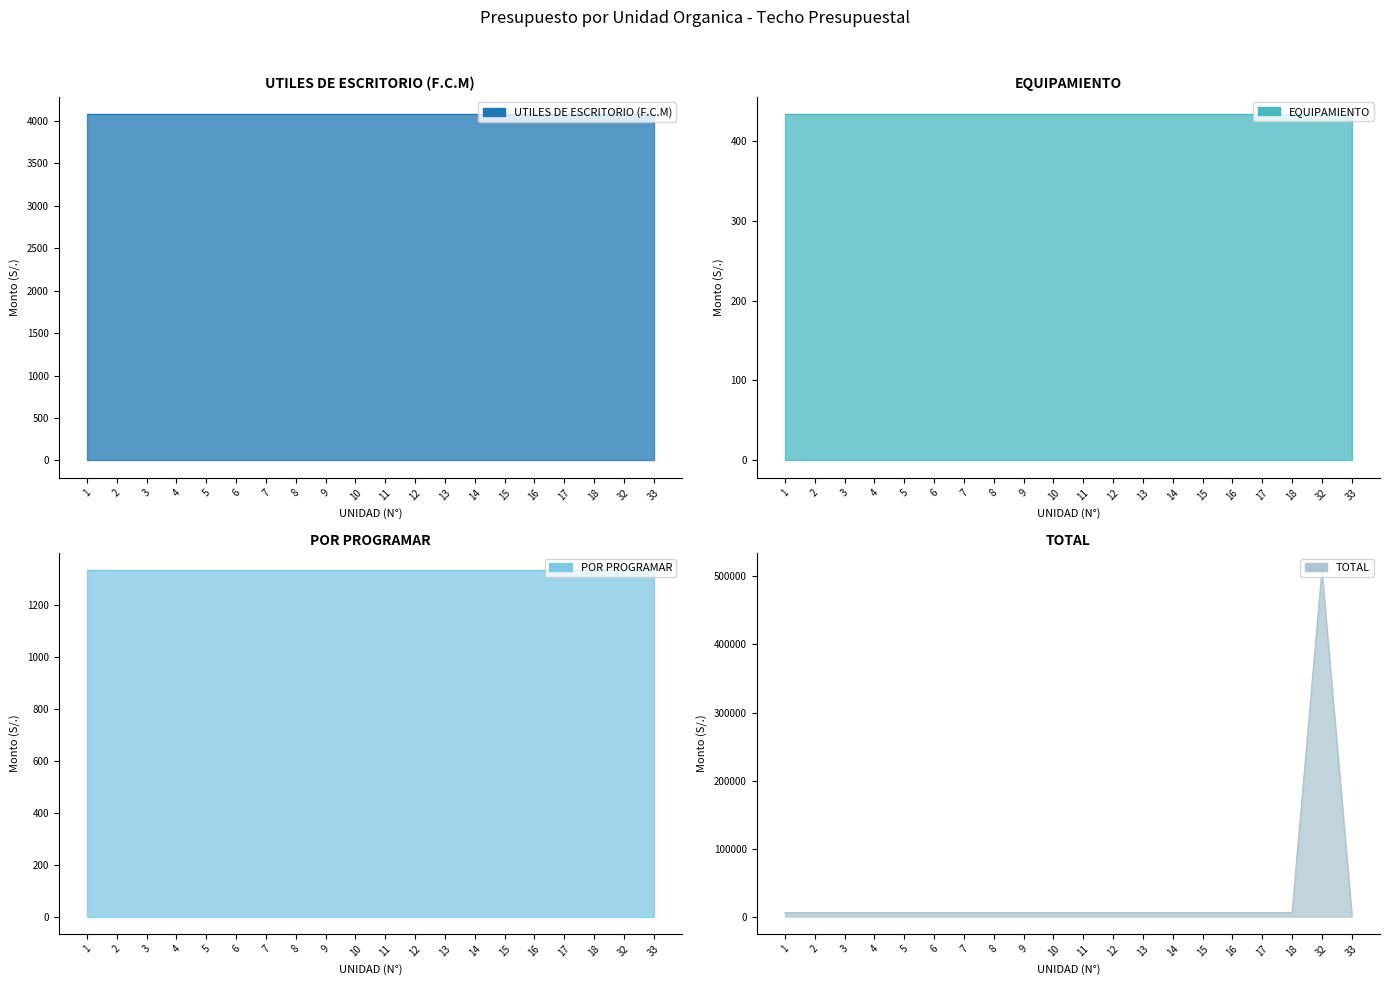

How many lines are shown in the chart?

4